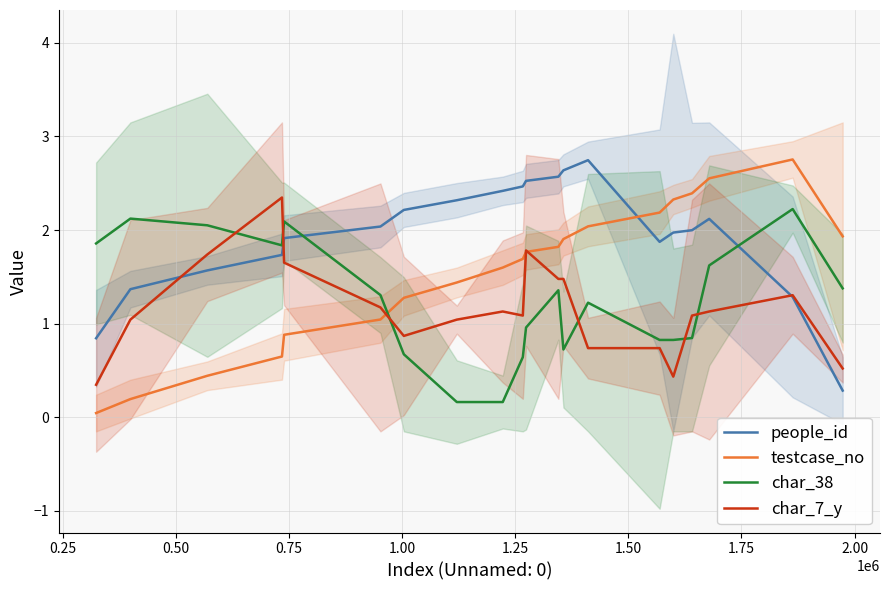

Reading left to right, transcribe all the data shown in this chart.

people_id: 0.8	1.4	1.6	1.7	1.9	2.0	2.2	2.3	2.4	2.5	2.5	2.6	2.6	2.7	1.9	2.0	2.0	2.1	1.3	0.3
testcase_no: 0.0	0.2	0.4	0.6	0.9	1.0	1.3	1.4	1.6	1.7	1.8	1.8	1.9	2.0	2.2	2.3	2.4	2.6	2.8	1.9
char_38: 1.9	2.1	2.1	1.8	2.1	1.3	0.7	0.2	0.2	0.6	1.0	1.4	0.7	1.2	0.8	0.8	0.8	1.6	2.2	1.4
char_7_y: 0.3	1.0	1.7	2.3	1.7	1.2	0.9	1.0	1.1	1.1	1.8	1.5	1.5	0.7	0.7	0.4	1.1	1.1	1.3	0.5